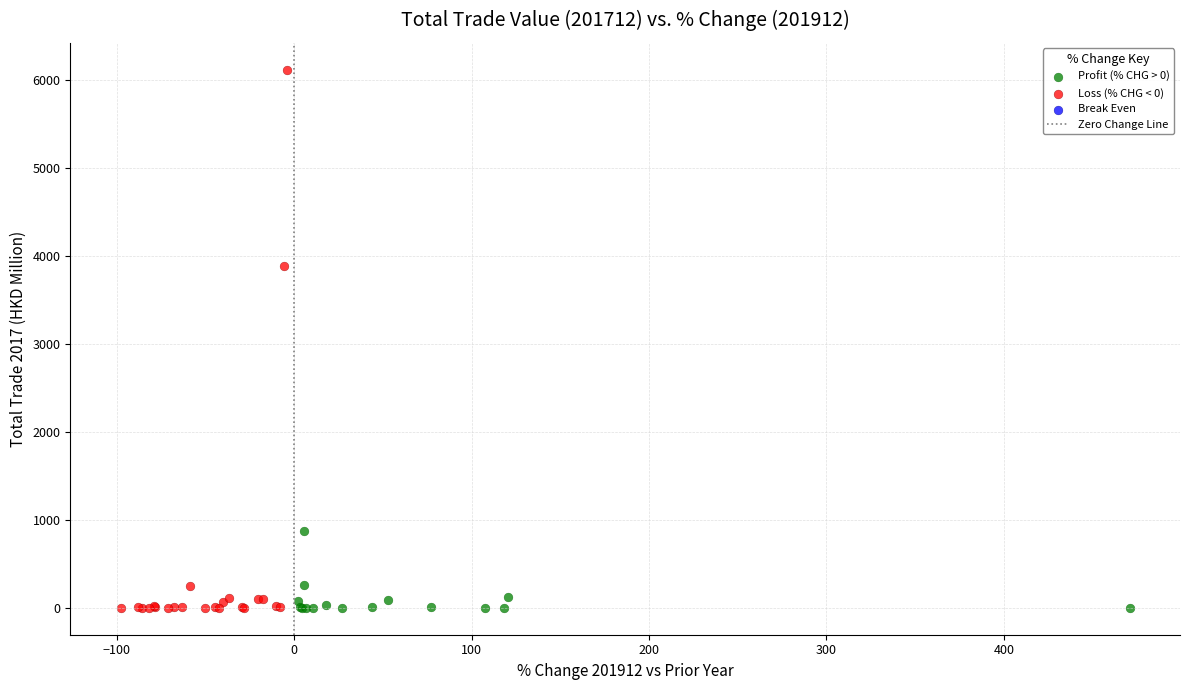

Which series has the widest spread of Y values?

Loss (% CHG < 0)